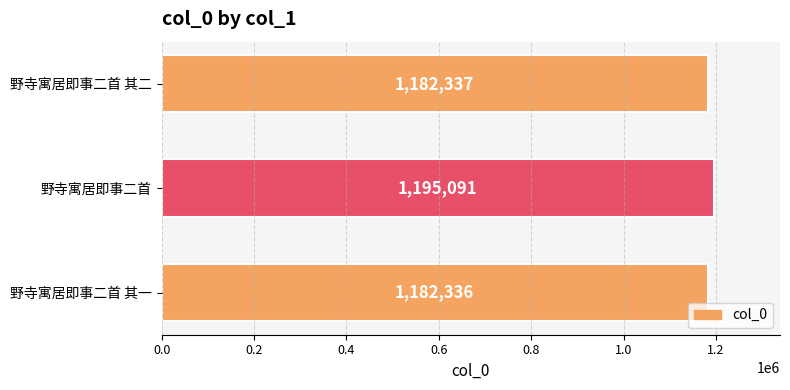

True or false: the data shows 1182336 at 野寺寓居即事二首 其一.

True